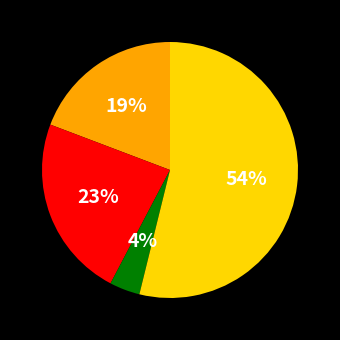

To the nearest percent, what is the average slice percentage?

25%